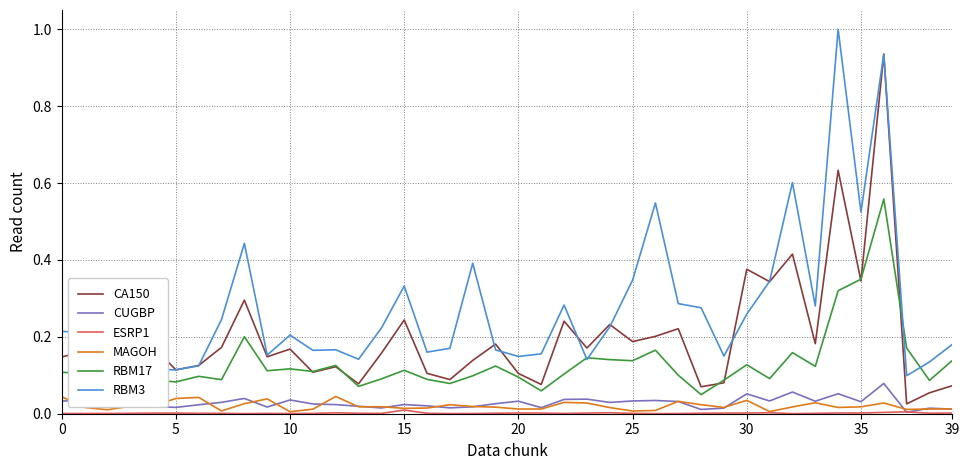

Count the number of data series in this chart.

6